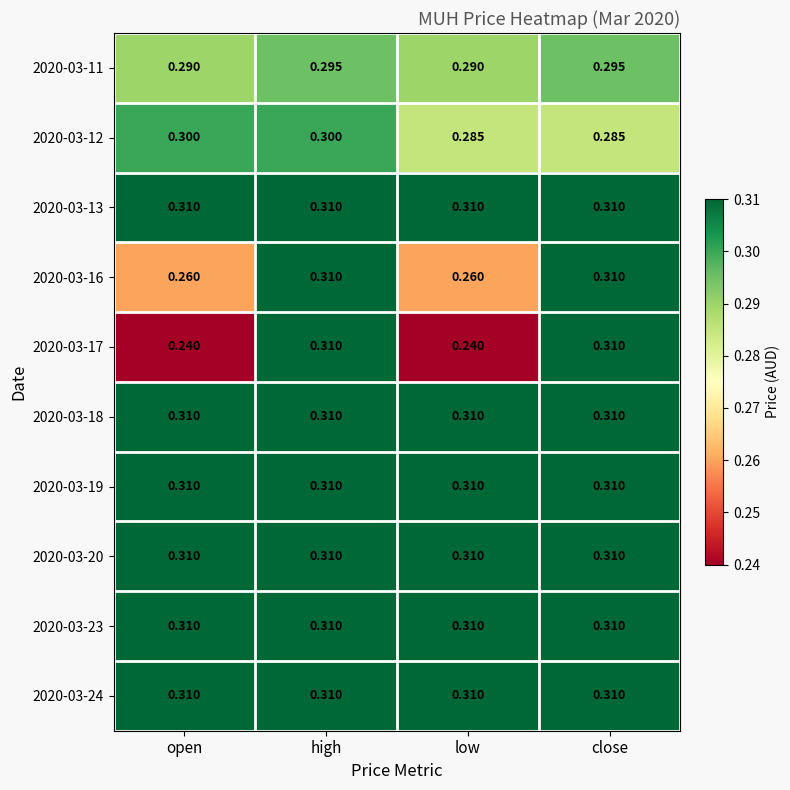

At which category is the sum across all series the highest?

high